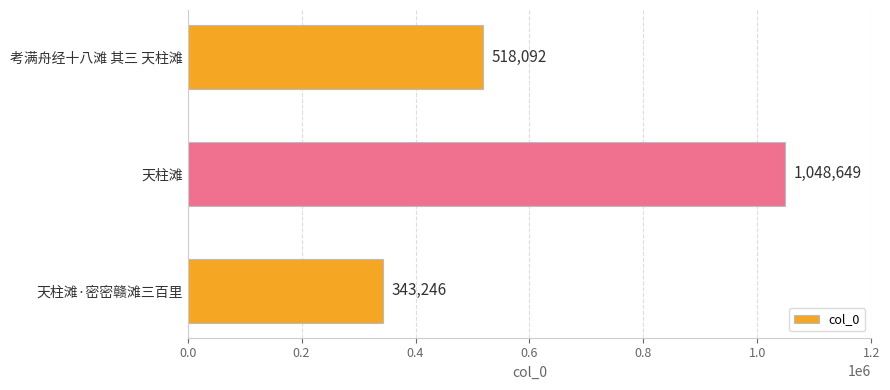

Is it true that the value at 天柱滩 is 1598689?

False